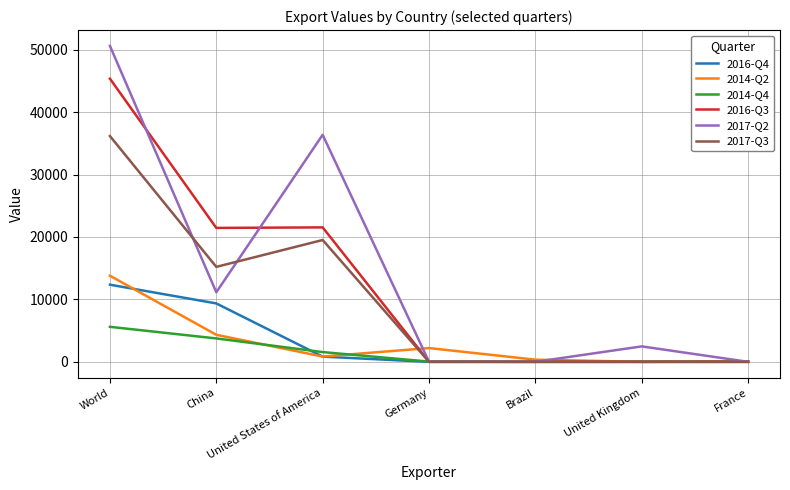

In 2014-Q2, how many points are higher than both neighbors (excluding endpoints)?

1